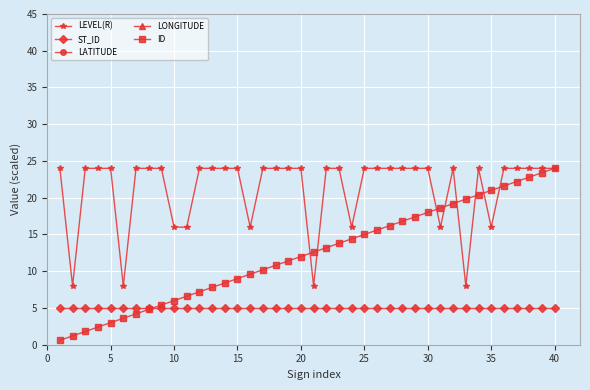

What are all the series names shown in the legend?

LEVEL(R), ST_ID, LATITUDE, LONGITUDE, ID